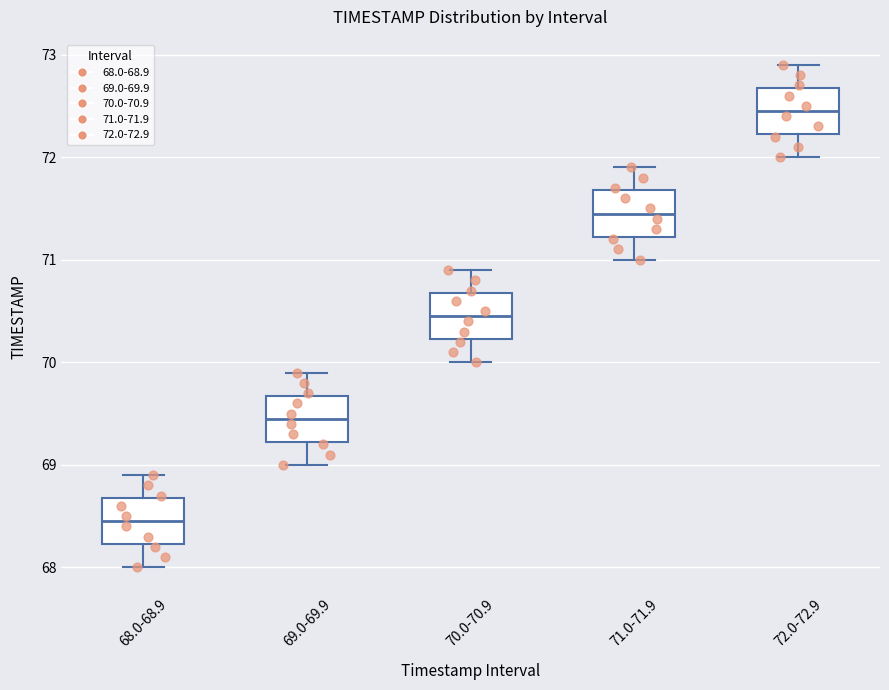

Which box's median line is the highest?

72.0-72.9